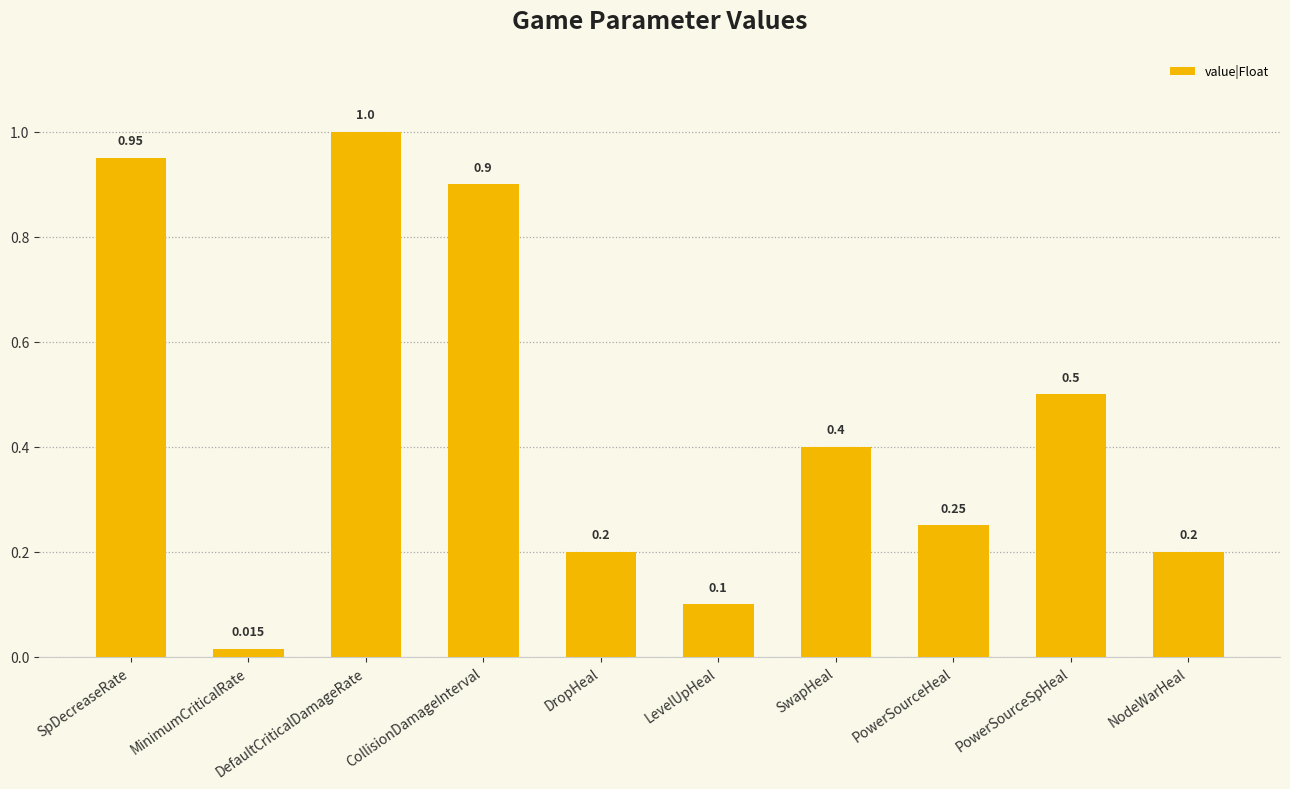

At which category does the chart reach its peak across all series?

DefaultCriticalDamageRate